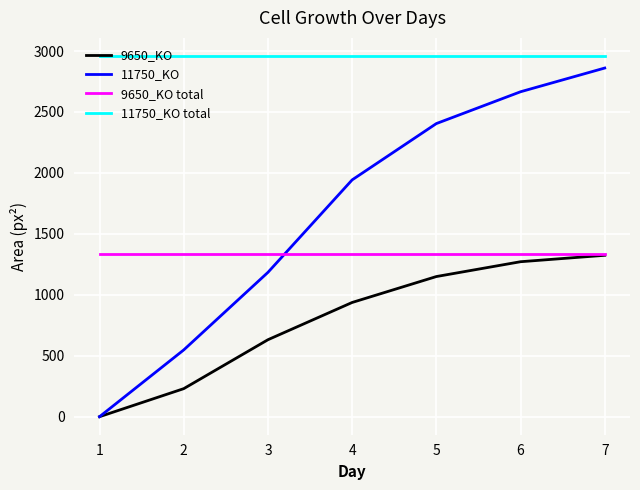

At how many categories does at least one series exceed 834?

7